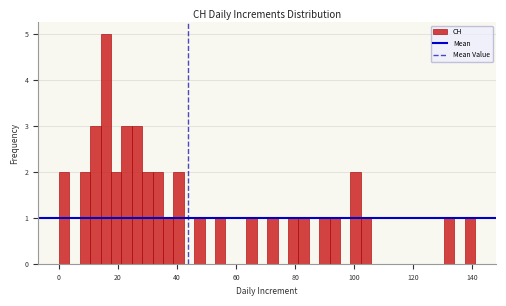

Read against the x-axis, roughly where is the centre of the tallest bar?

16